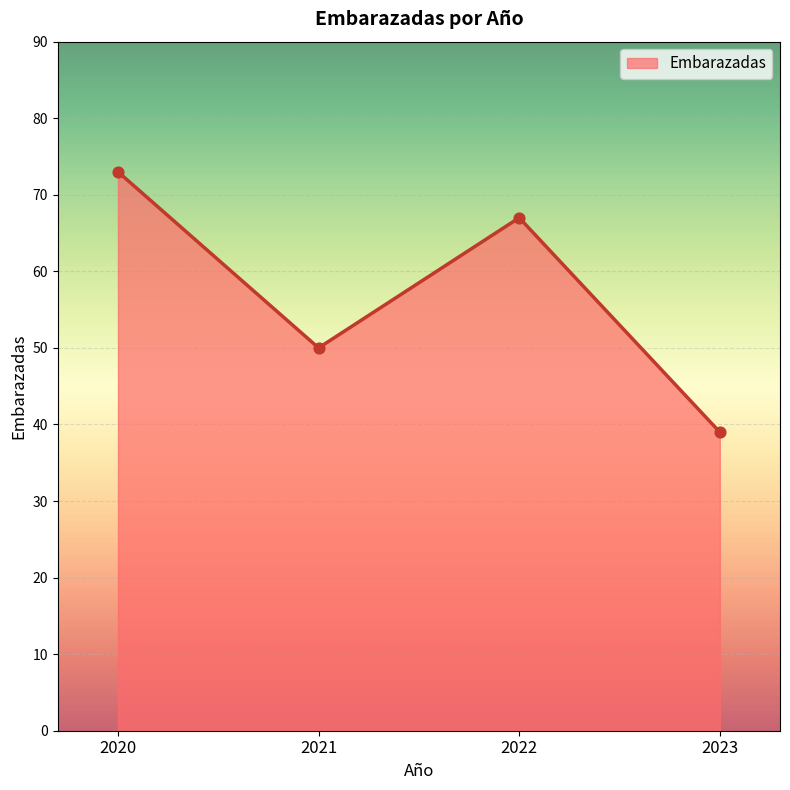

What is the change in value from 2020 to 2023?

-34